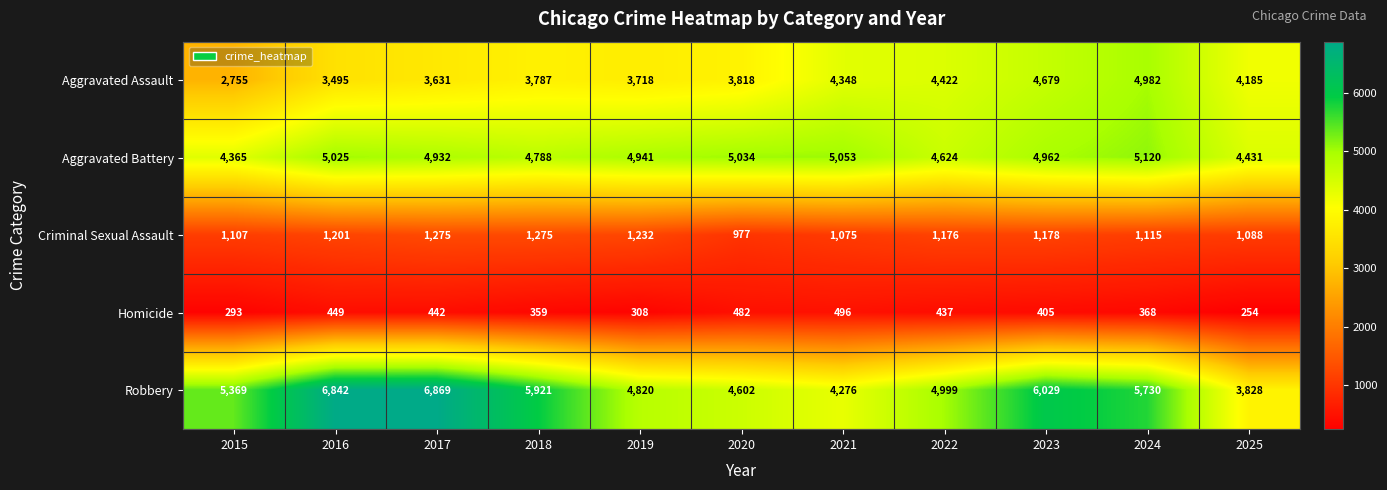

Is the value of Robbery at 2024 greater than the value of Homicide at 2025?

Yes